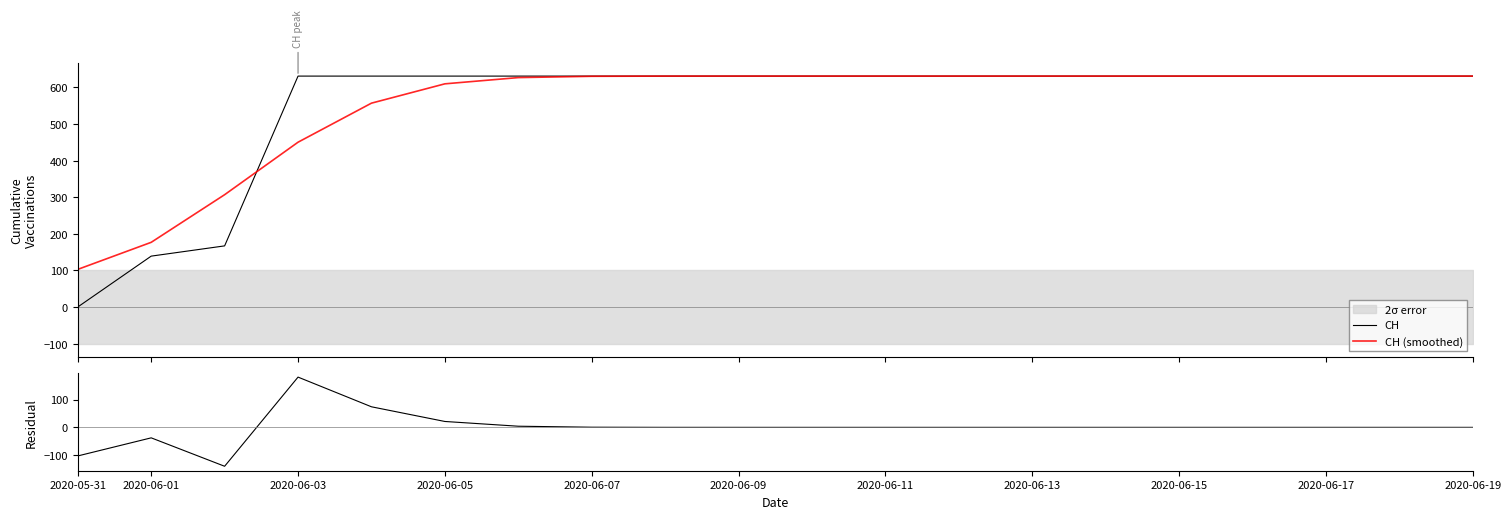

The Residual series shows -179.1 at 2020-06-11. True or false?

False